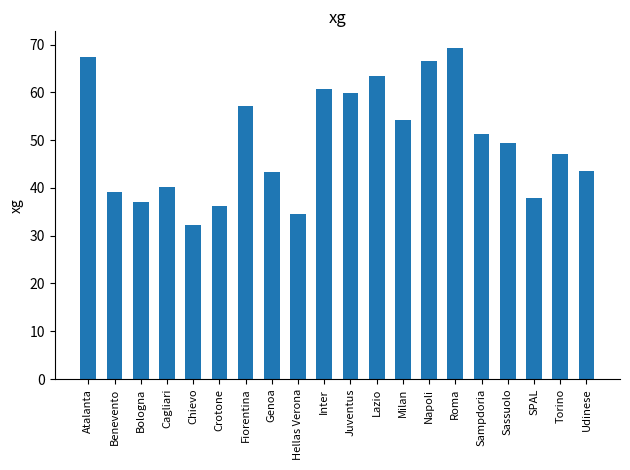

What is the sum of all values?

990.7